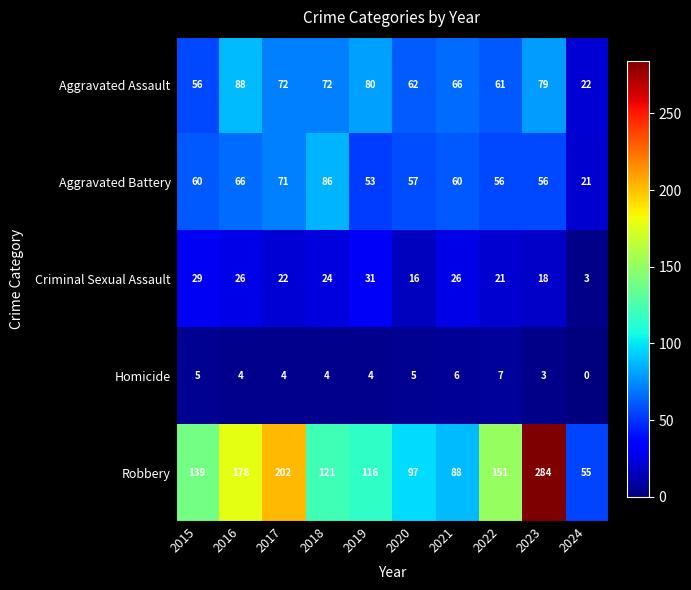

At which label does Criminal Sexual Assault reach its peak?

2019